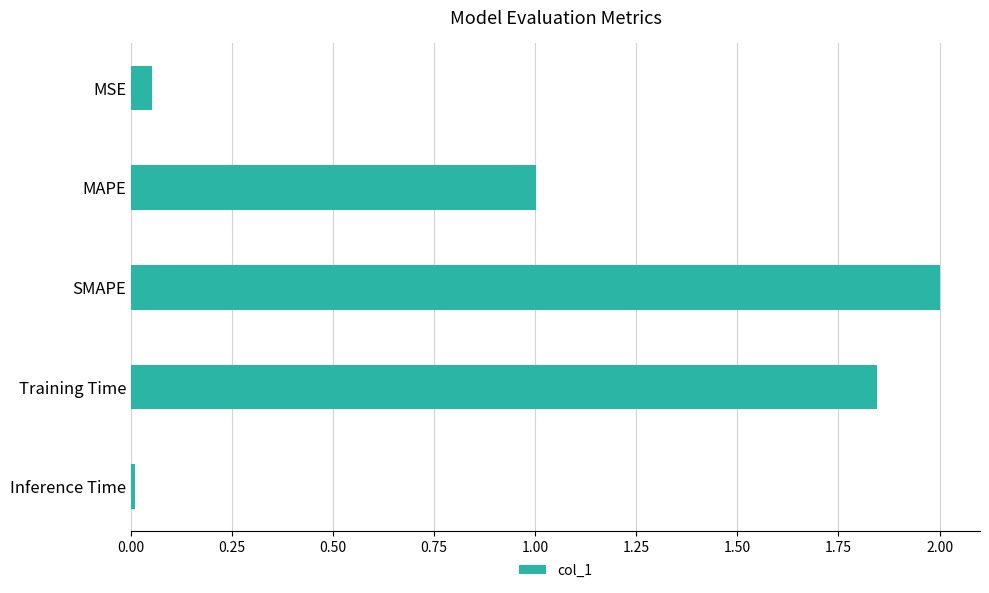

The value at MAPE is 1.0. True or false?

True